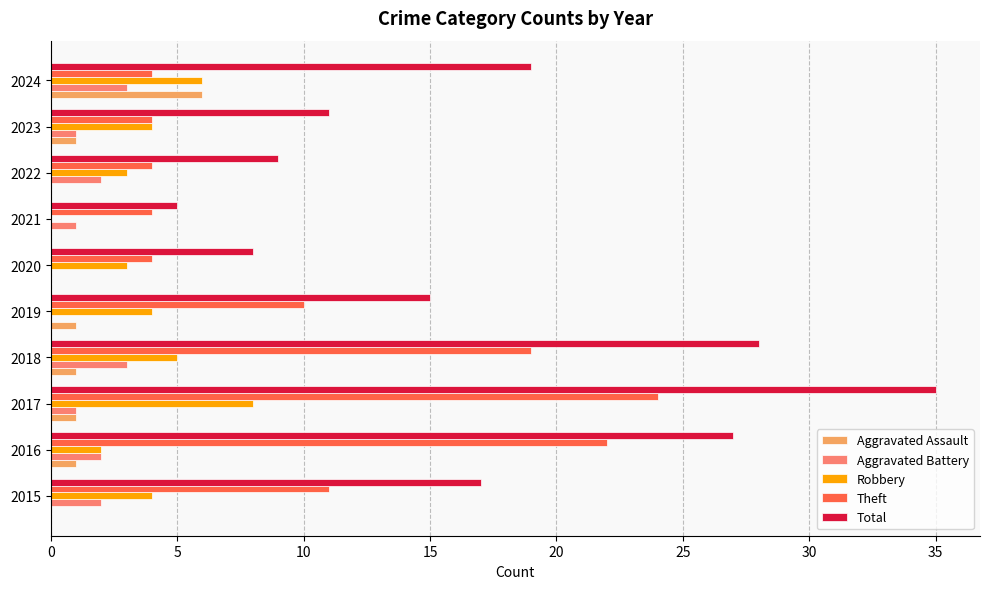

What is the sum of the Robbery values at 2021 and 2024?

6